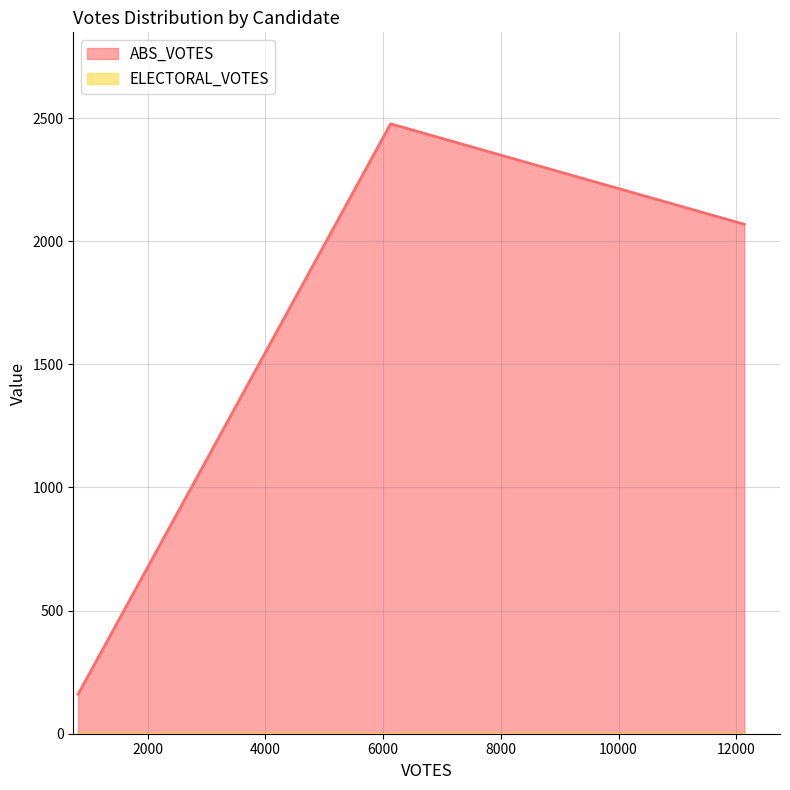

At which category does the chart reach its minimum across all series?

815